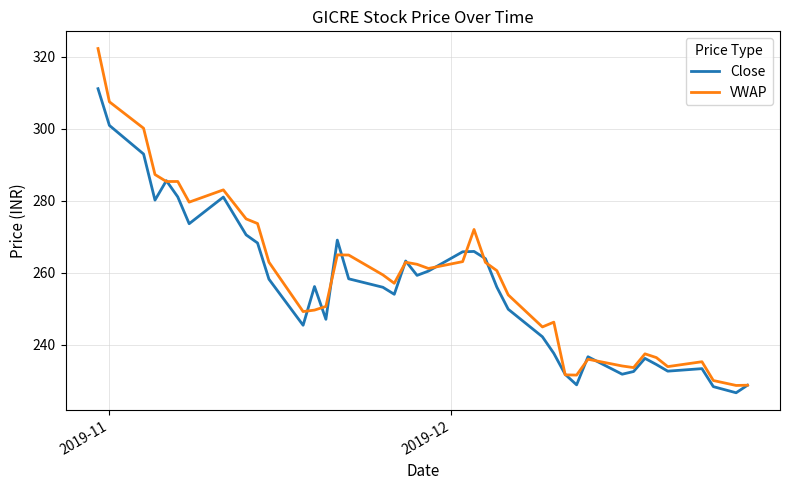

Rank the series by their maximum value, from highest to lowest.

VWAP, Close